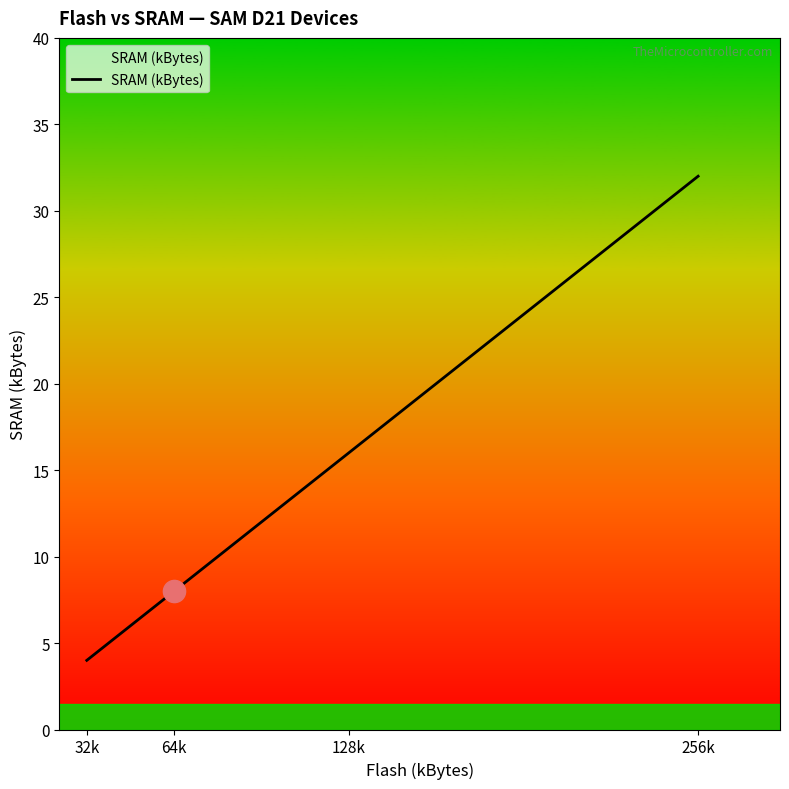

What is the sum of all values?

60